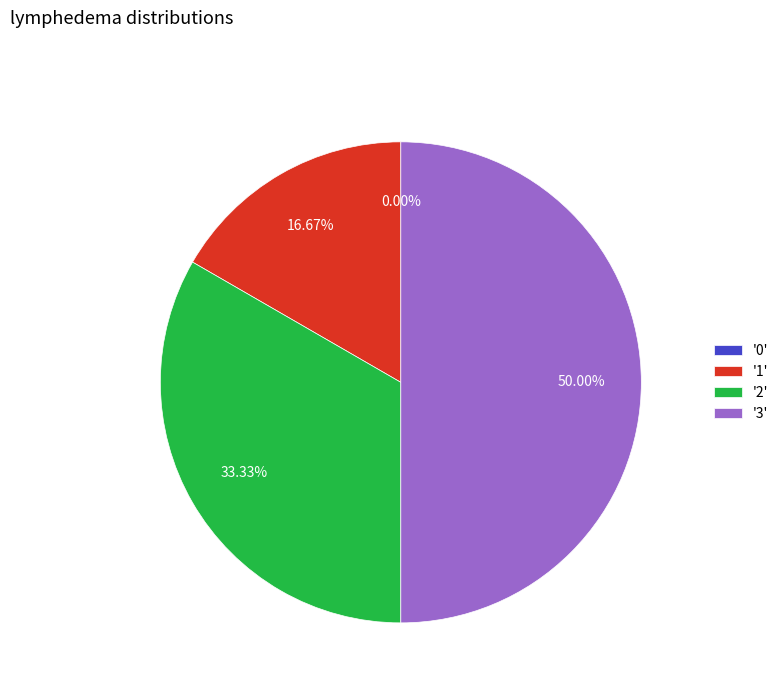

To the nearest percent, what portion does 1 represent?

17%